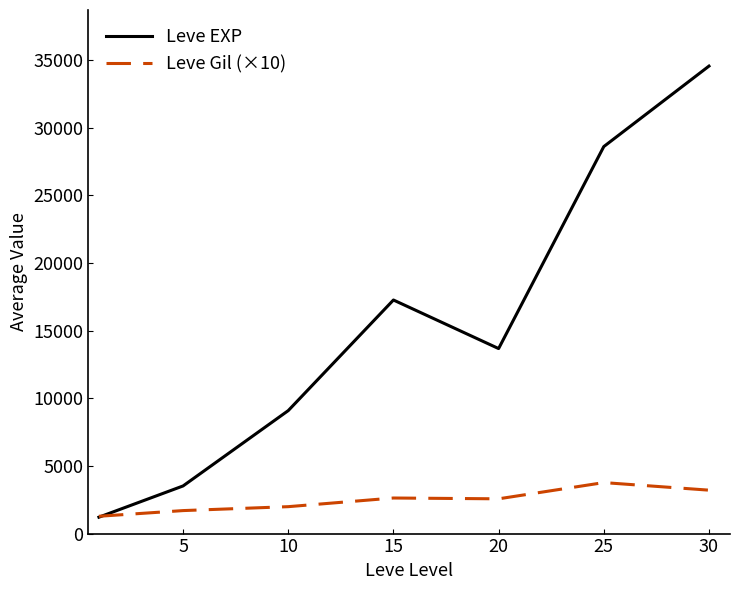

Which series has the largest range (max minus min)?

Leve EXP